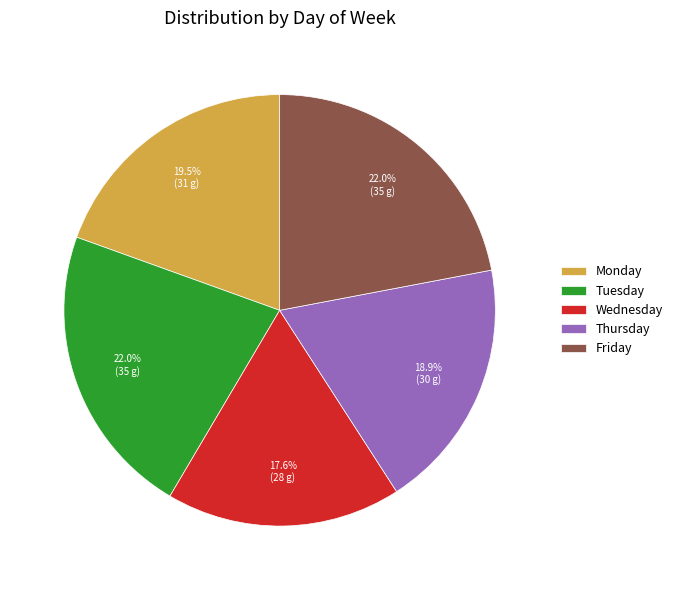

Is Monday the majority of the pie?

No